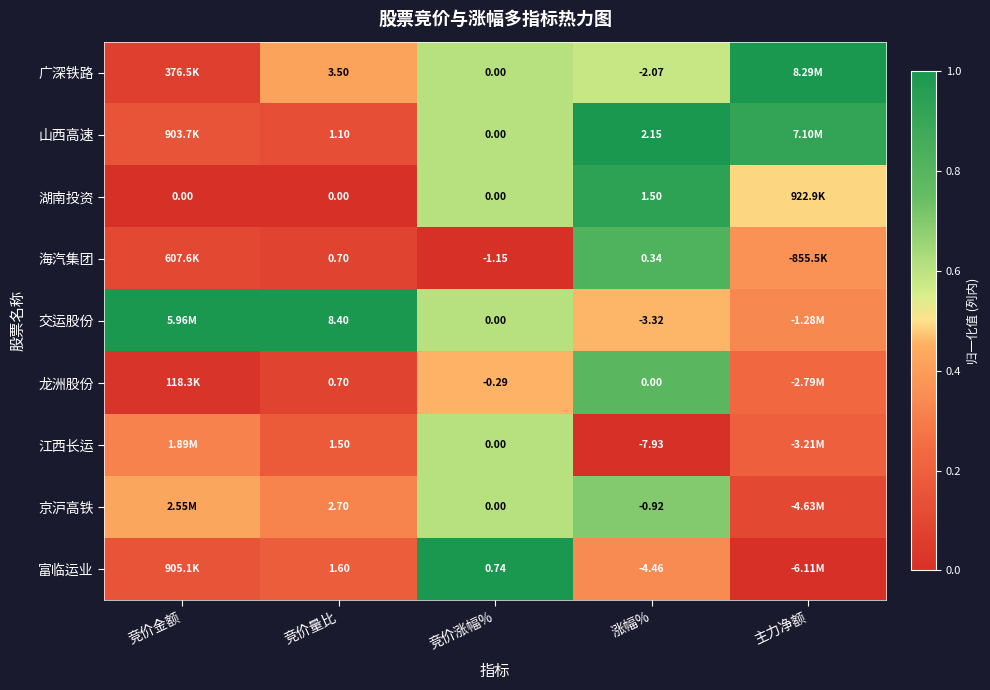

Is the value of 交运股份 at 竞价量比 greater than the value of 江西长运 at 竞价涨幅%?

Yes